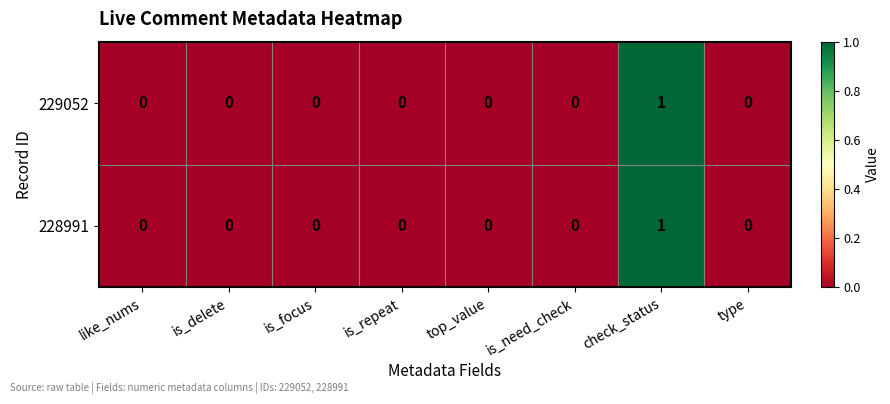

How many series are shown in this chart?

2